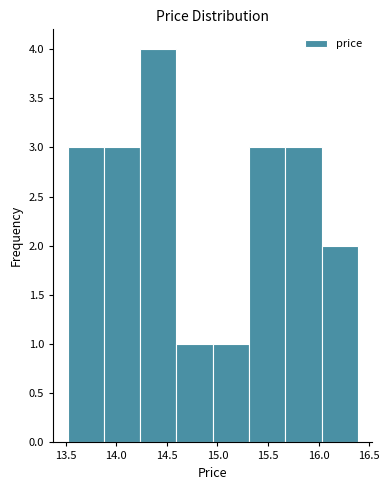

Reading left to right, transcribe this chart: for each bar, give the range it covers on the x-axis and its height. Neither the bar edges nor the heights are printed on the chart, so give them approximately, as read against the axes.

13.50 to 13.90: 3
13.90 to 14.25: 3
14.25 to 14.60: 4
14.60 to 14.95: 1
14.95 to 15.30: 1
15.30 to 15.65: 3
15.65 to 16.05: 3
16.05 to 16.40: 2